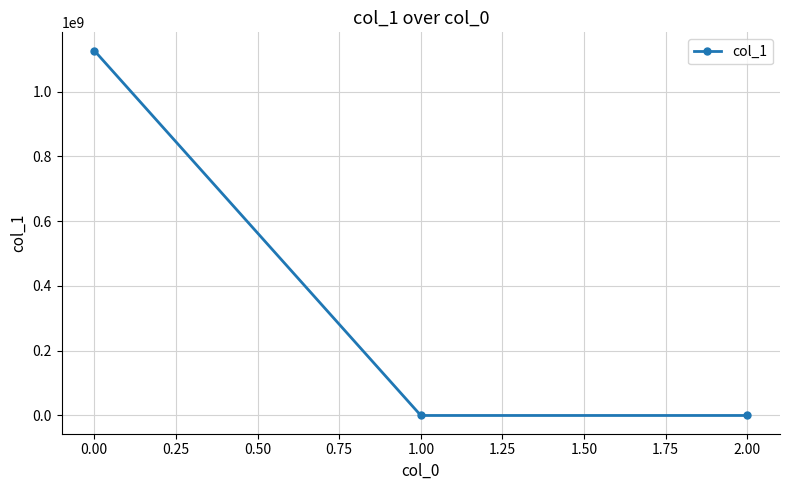

What is the greatest value displayed?

1127052059.3